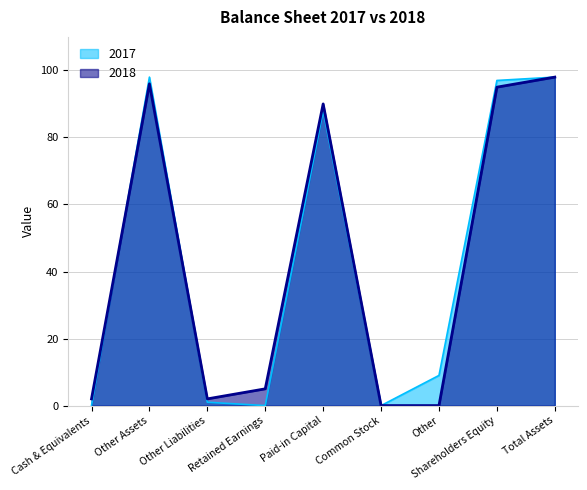

Which category has the highest value in the 2018 series?

Total Assets